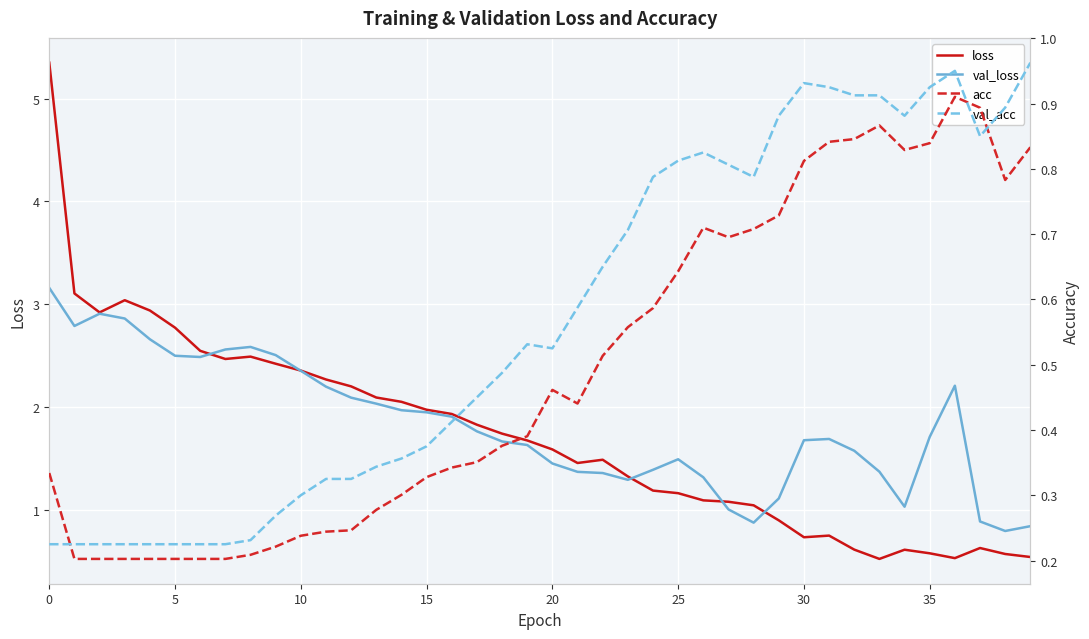

What is the maximum value for loss?

5.4